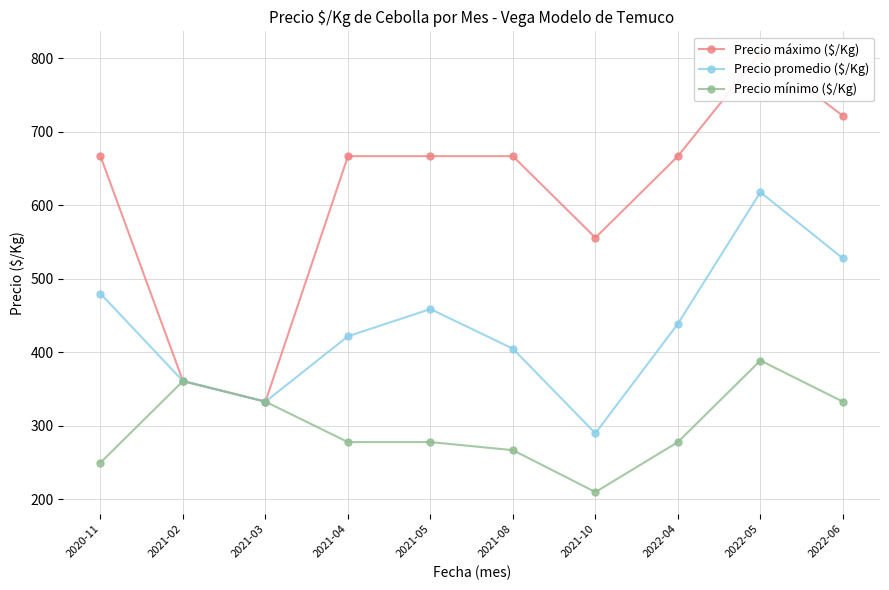

True or false: Precio mínimo ($/Kg) and Precio promedio ($/Kg) cross at least once.

False